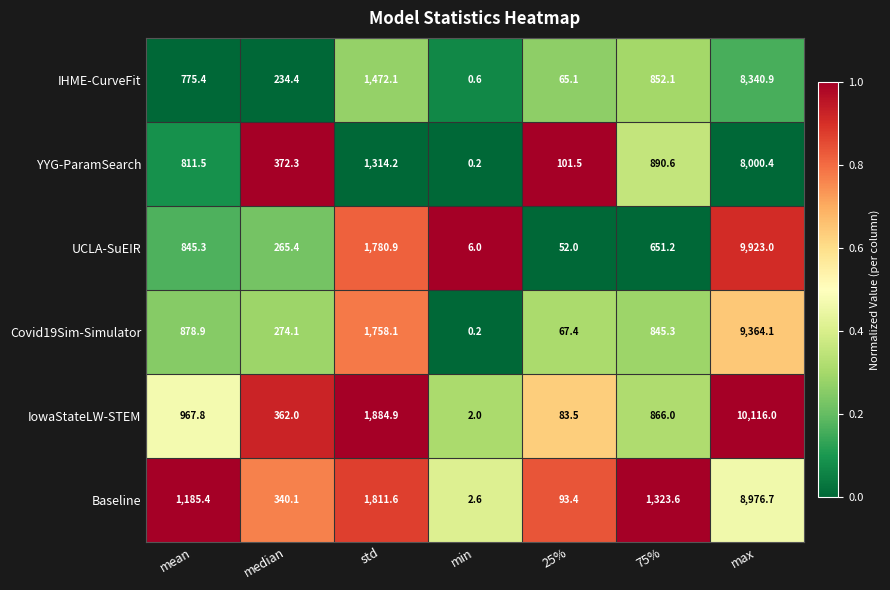

How many distinct data groups are displayed?

6